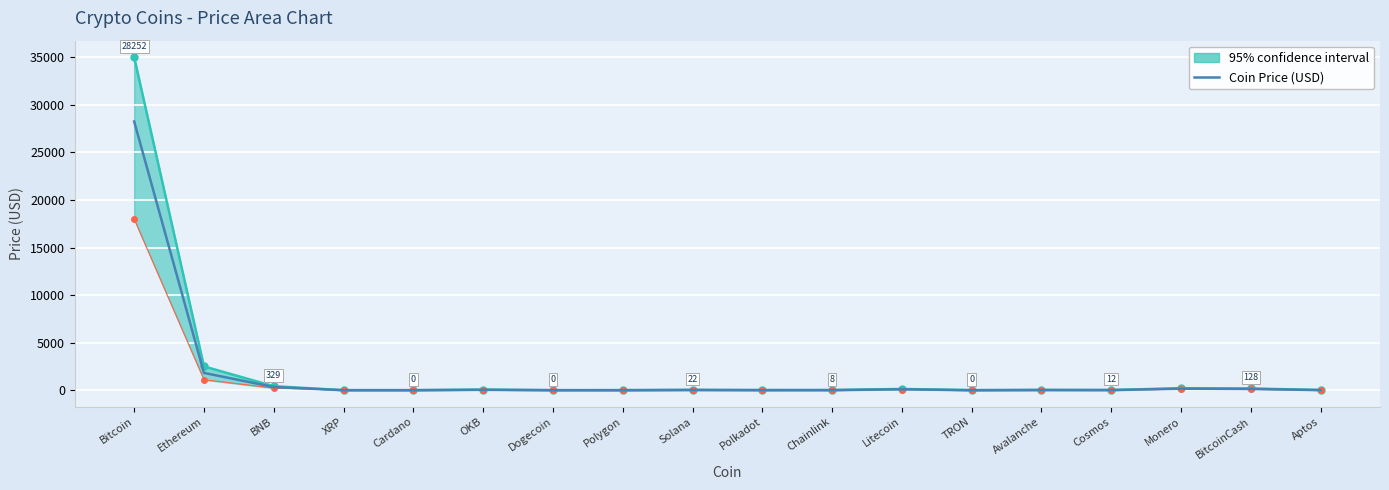

The value at Polygon is 0.6. True or false?

False